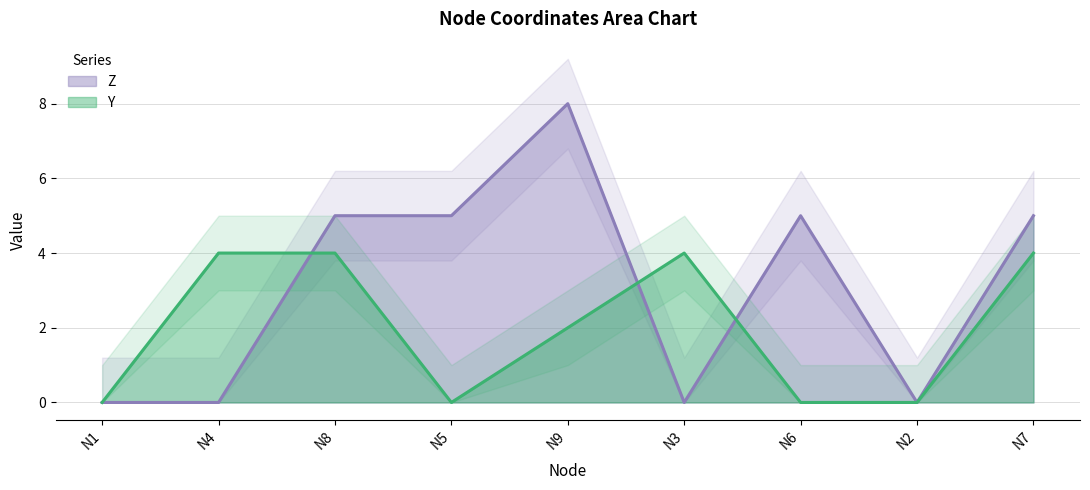

Is it true that Y equals 0 at N2?

True